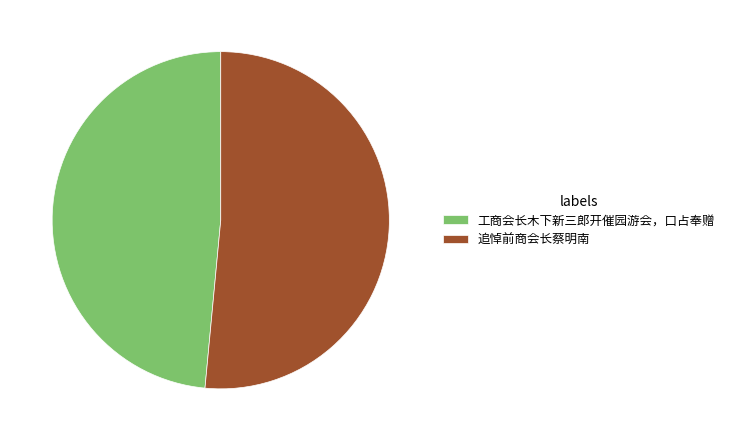

How many segments does this pie chart have?

2